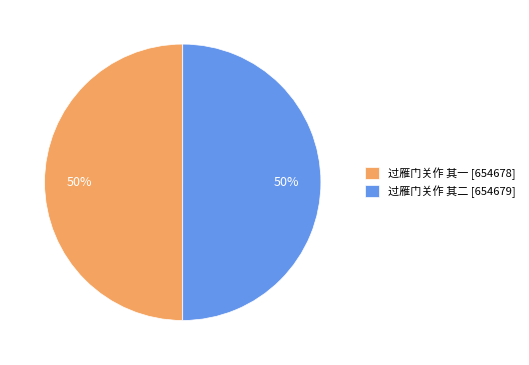

True or false: 过雁门关作 其二 accounts for 40% of the total.

False